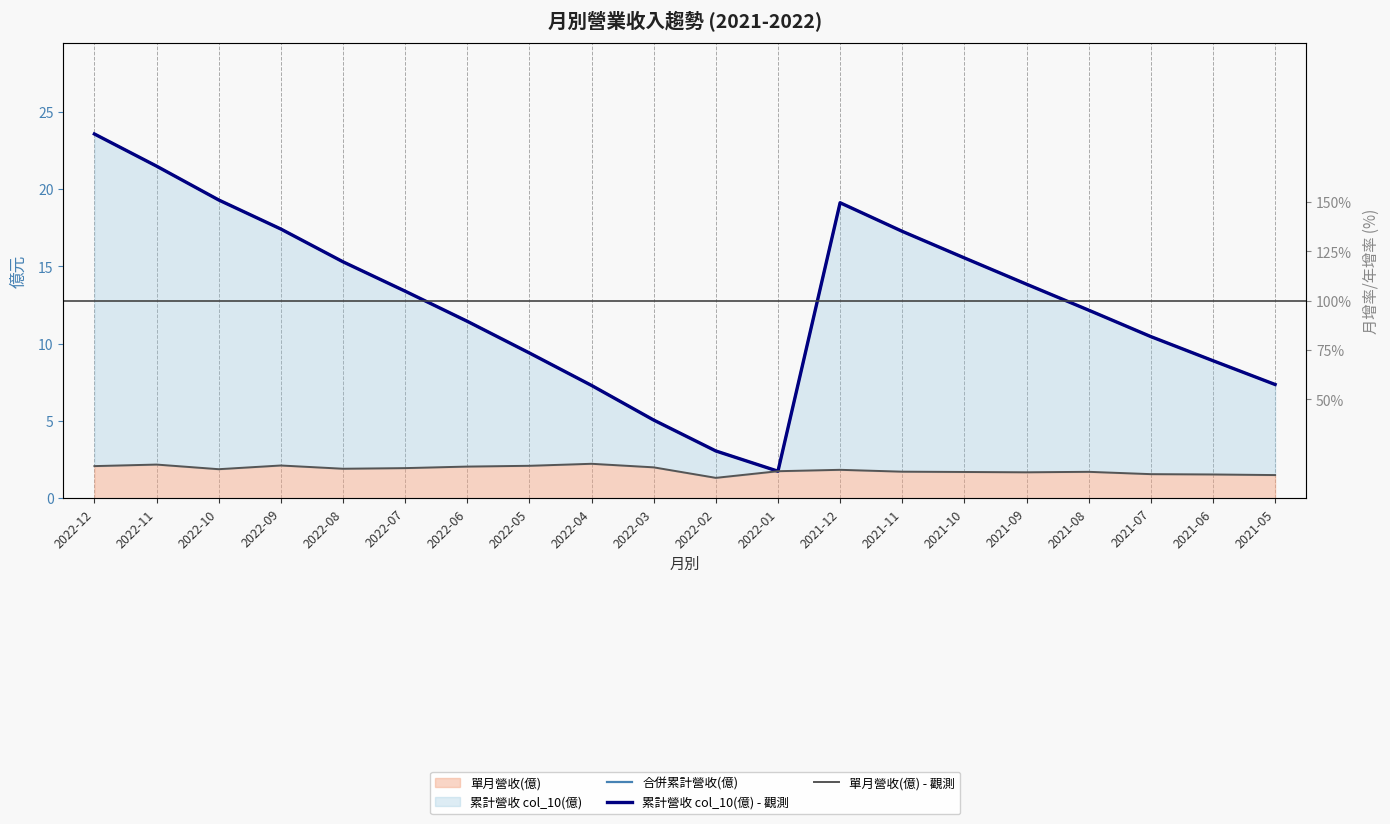

List the labels in order of 單月營收(億) - 觀測 value, smallest first.

2022-02, 2021-05, 2021-06, 2021-07, 2021-09, 2021-10, 2021-08, 2021-11, 2022-01, 2021-12, 2022-10, 2022-08, 2022-07, 2022-03, 2022-06, 2022-12, 2022-05, 2022-09, 2022-11, 2022-04